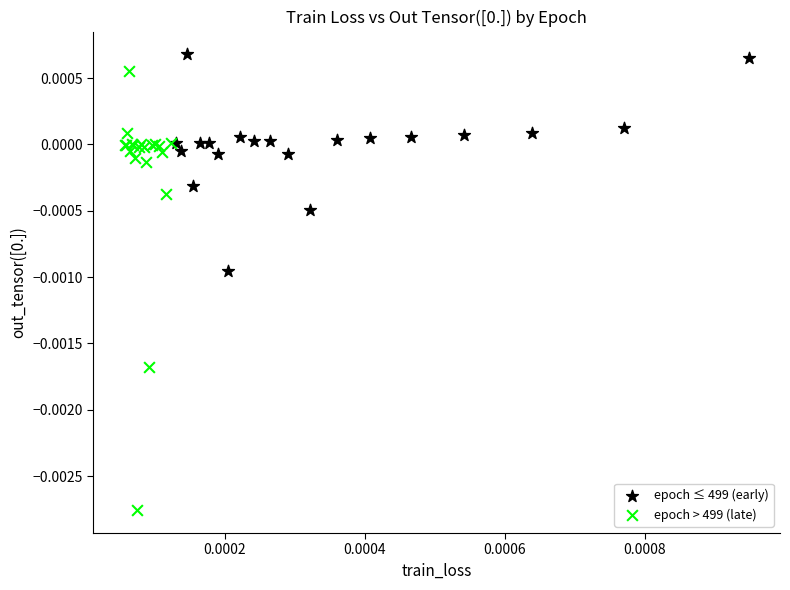

Which series contains the lowest Y value?

epoch > 499 (late)